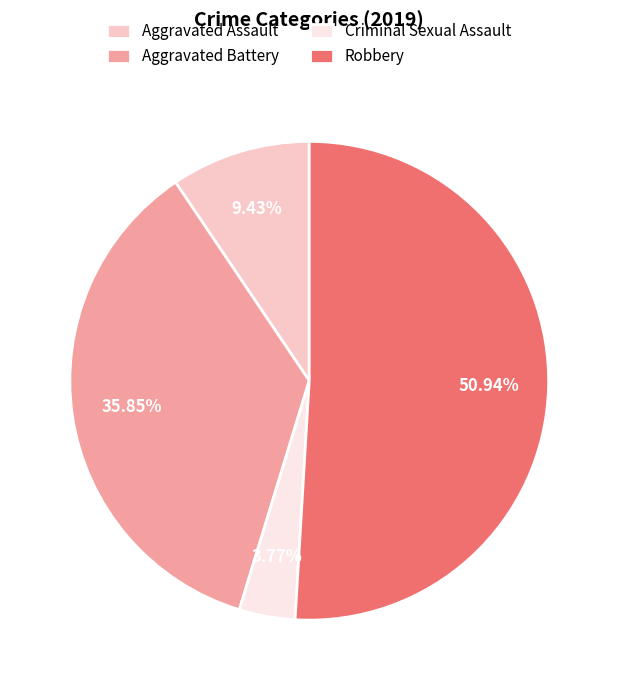

How much of the chart is everything except Aggravated Assault?

90.6%